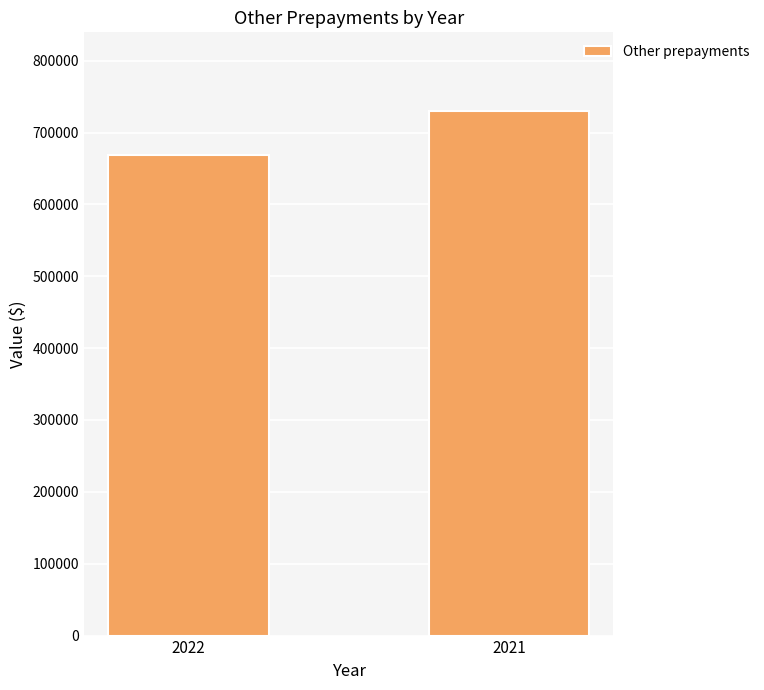

How many bars are there in total?

2